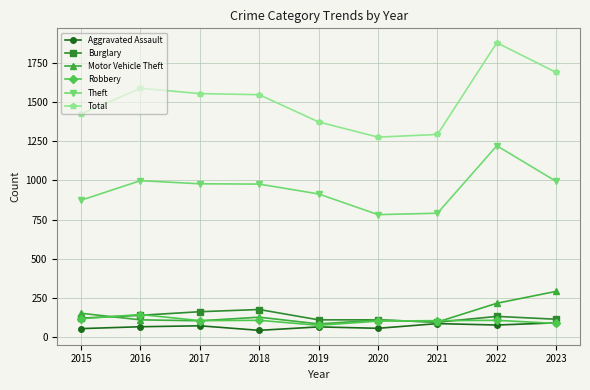

What is the value of the Theft point at the 2nd from the left?

999